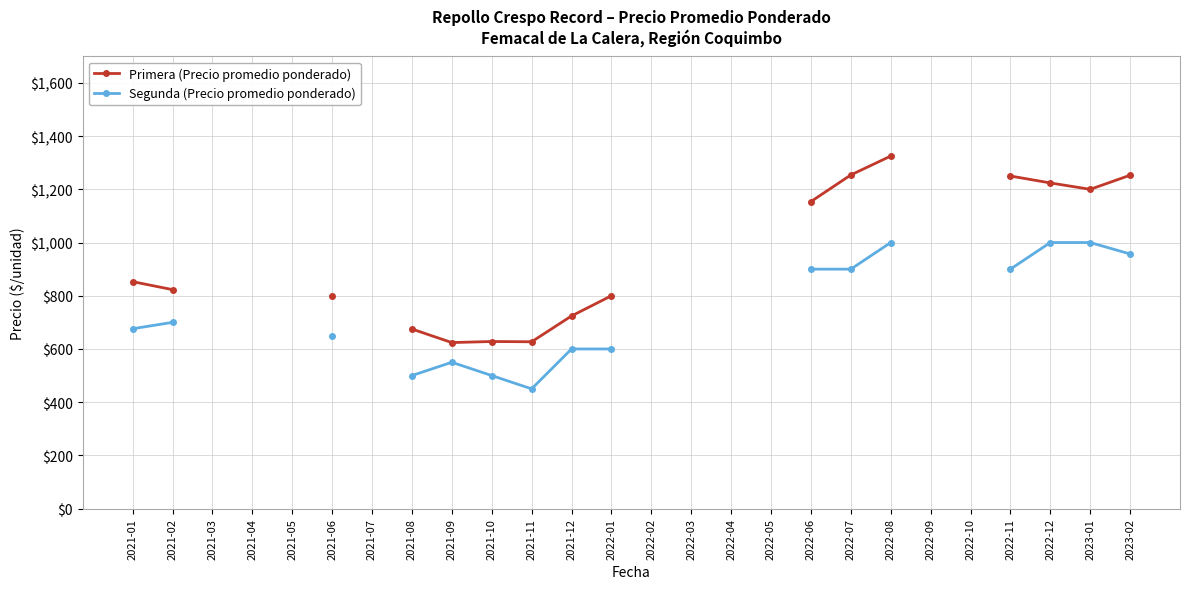

What is the minimum value shown in the chart?

450.0